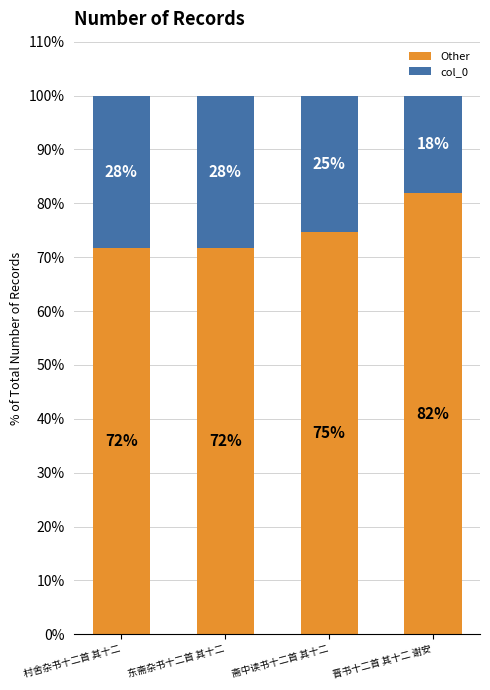

What are all the series names shown in the legend?

Other, col_0